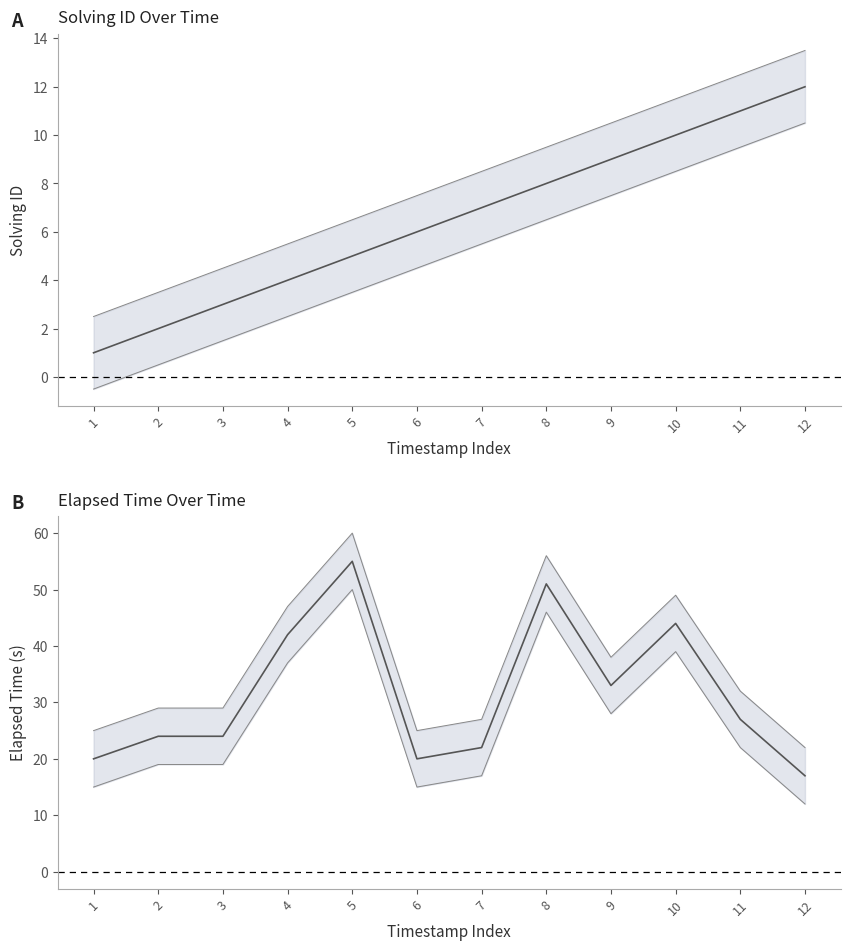

Which series has the largest total across all categories?

elapsed_time upper